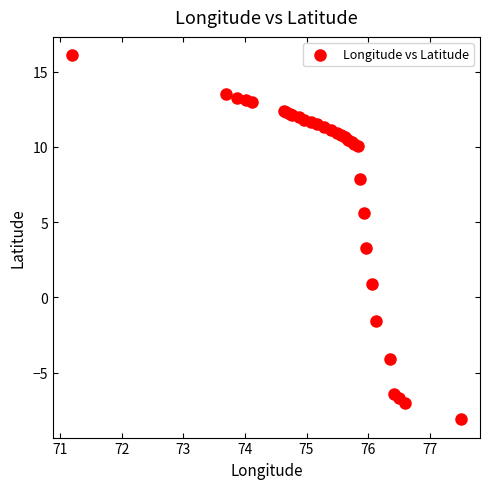

What Y value in the scatter plot is closest to 4?

3.3